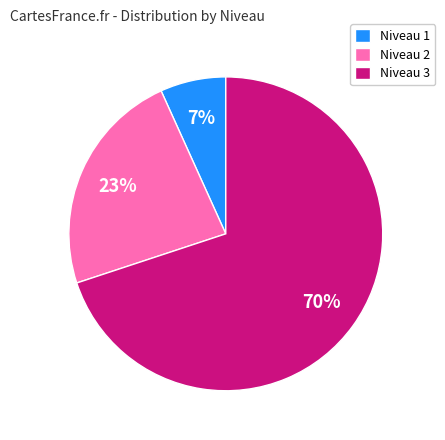

Count the number of slices in the pie.

3